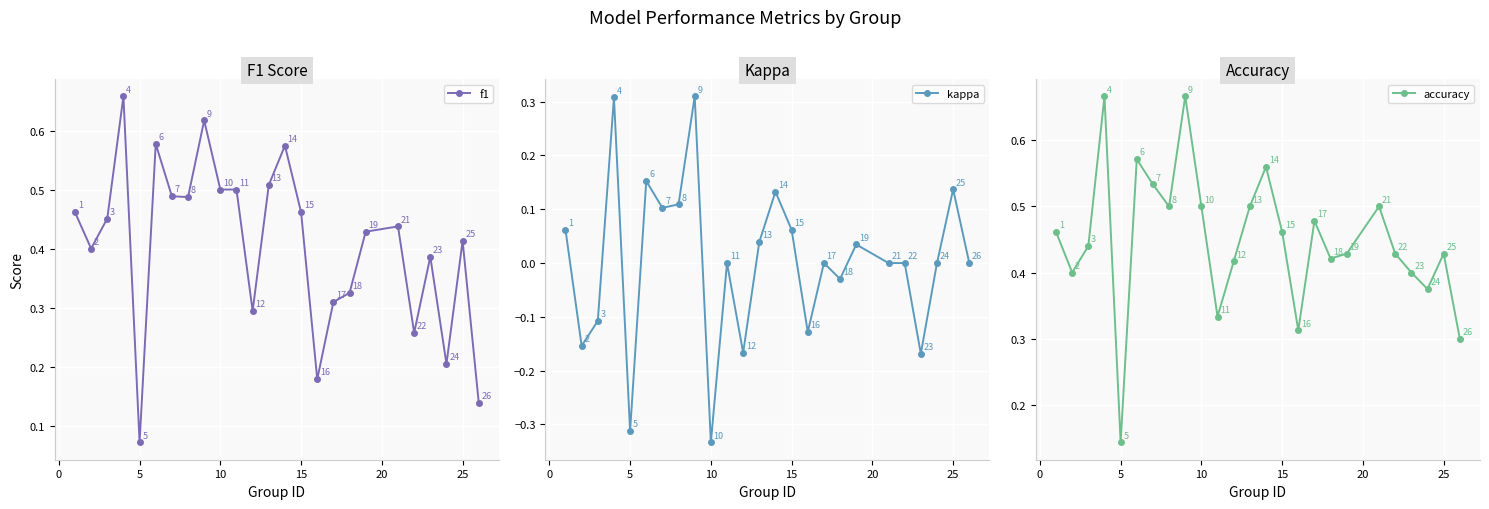

How many distinct data groups are displayed?

3